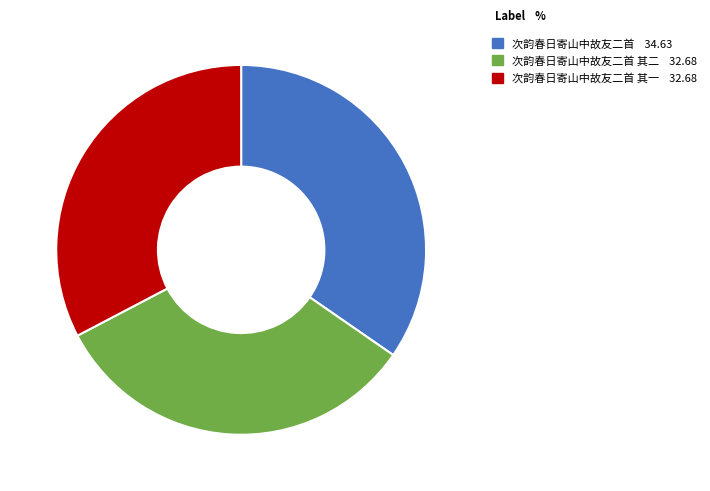

Is there any slice that represents more than half of the pie?

No